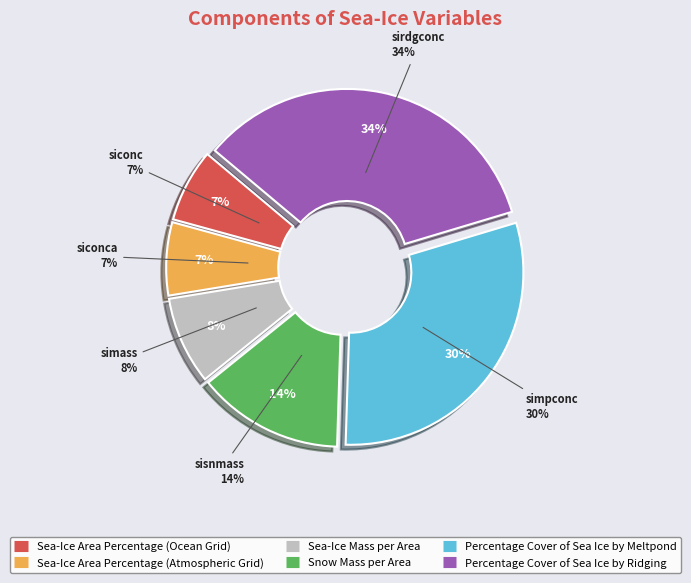

To the nearest percent, what is the average slice percentage?

17%